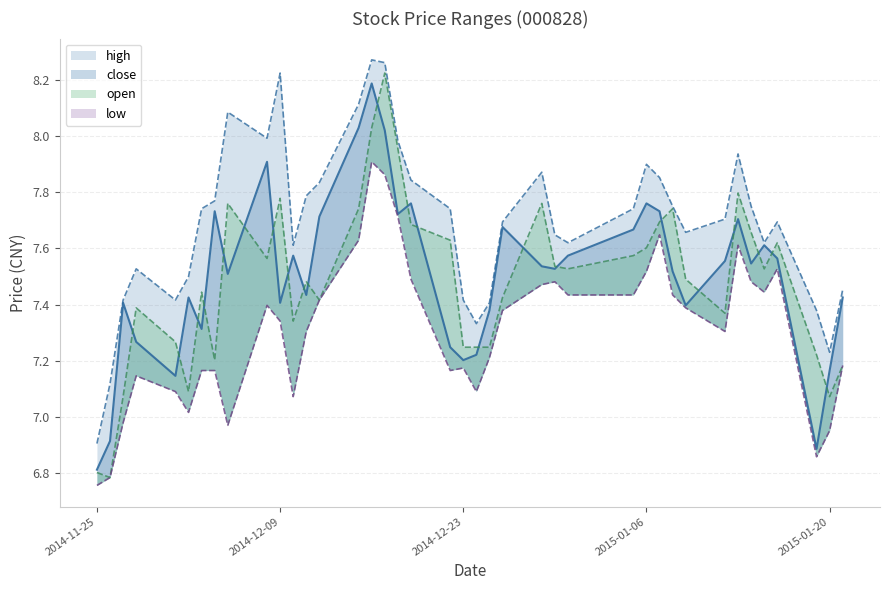

How many interior local valleys does the low series have?

8